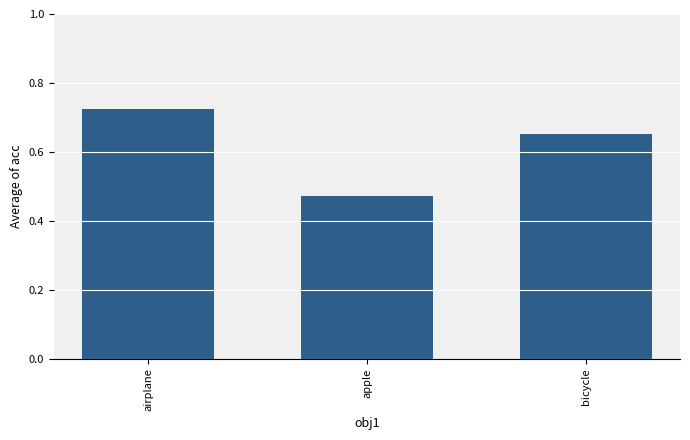

What position from the left is apple?

2